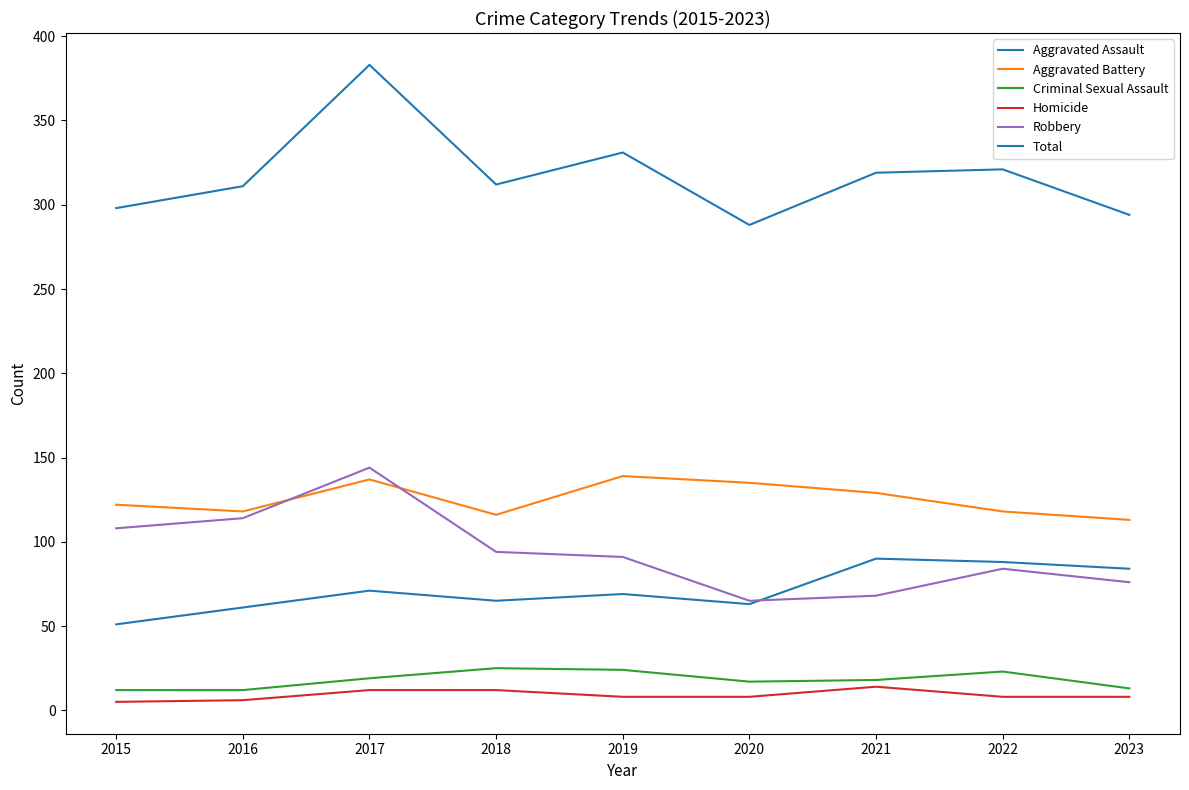

Does the chart display data point markers on the line(s)?

No